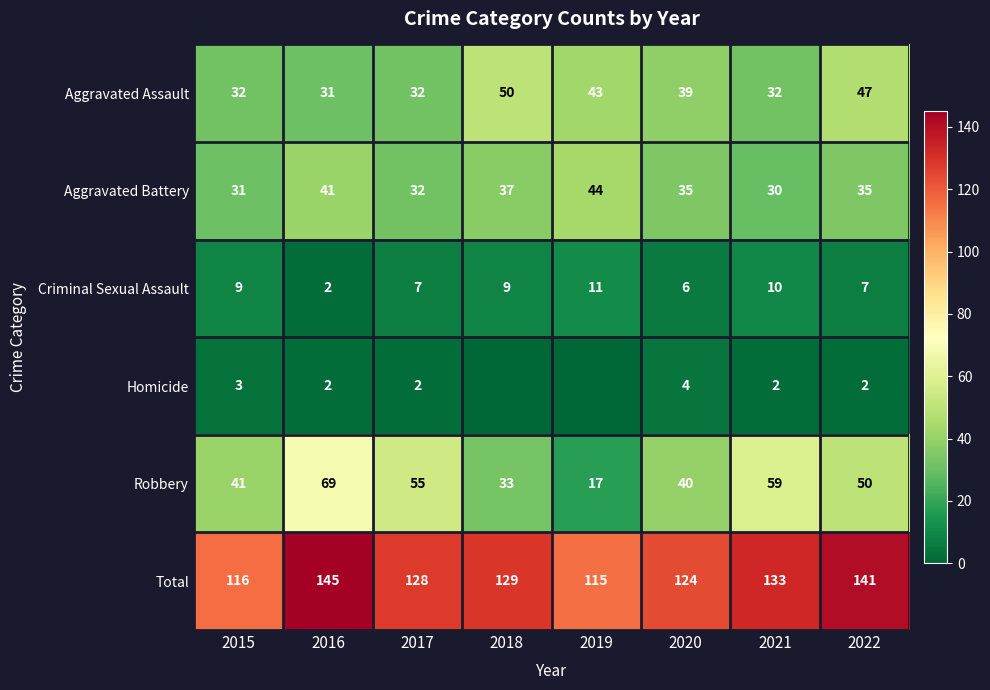

Which has a higher value, 2022 or 2020?

2022